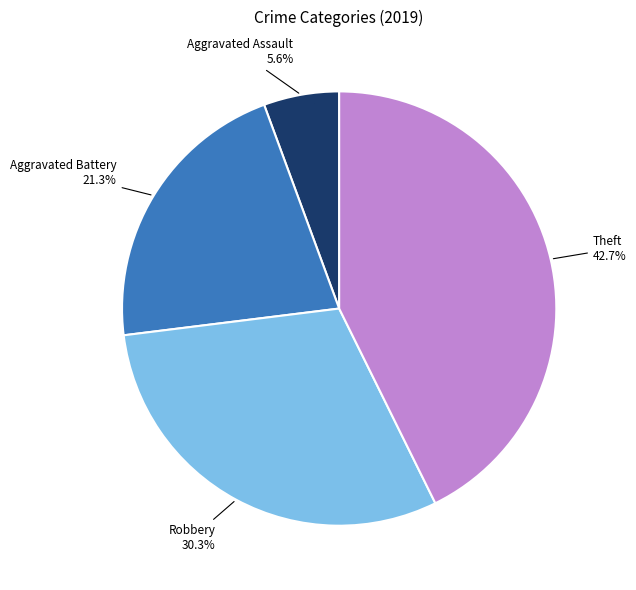

Is there any slice that represents more than half of the pie?

No